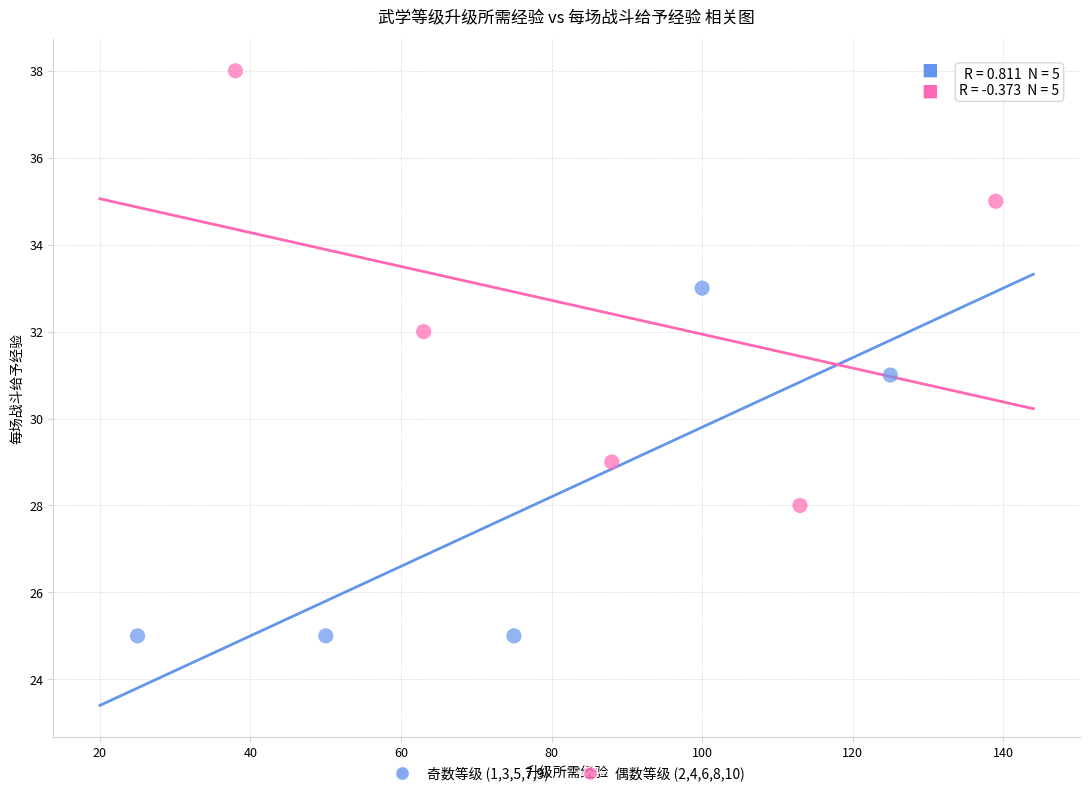

Which series contains the highest Y value?

偶数等级 (2,4,6,8,10)